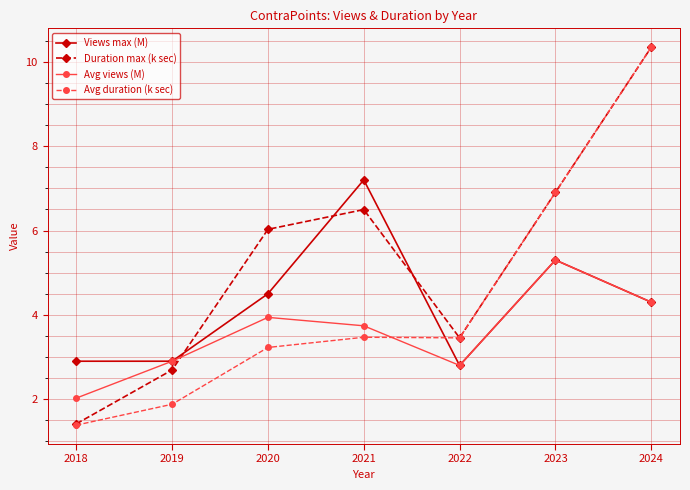

Which series ends up on top after the final intersection of Avg duration (k sec) and Views max (M)?

Avg duration (k sec)